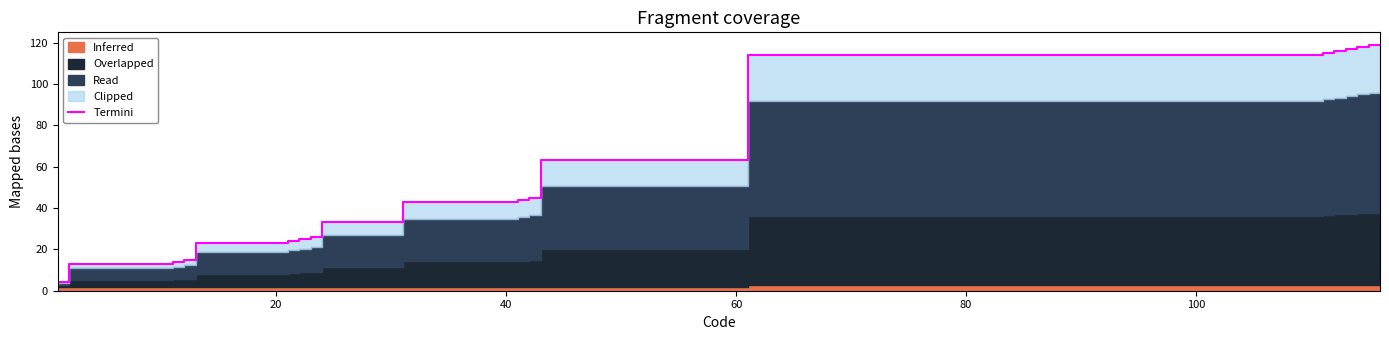

Reading left to right, what are all the values shown in this chart?

3.0	4.0	13.0	14.0	15.0	23.0	24.0	25.0	26.0	33.0	43.0	44.0	45.0	63.0	114.0	115.0	116.0	117.0	118.0	119.0